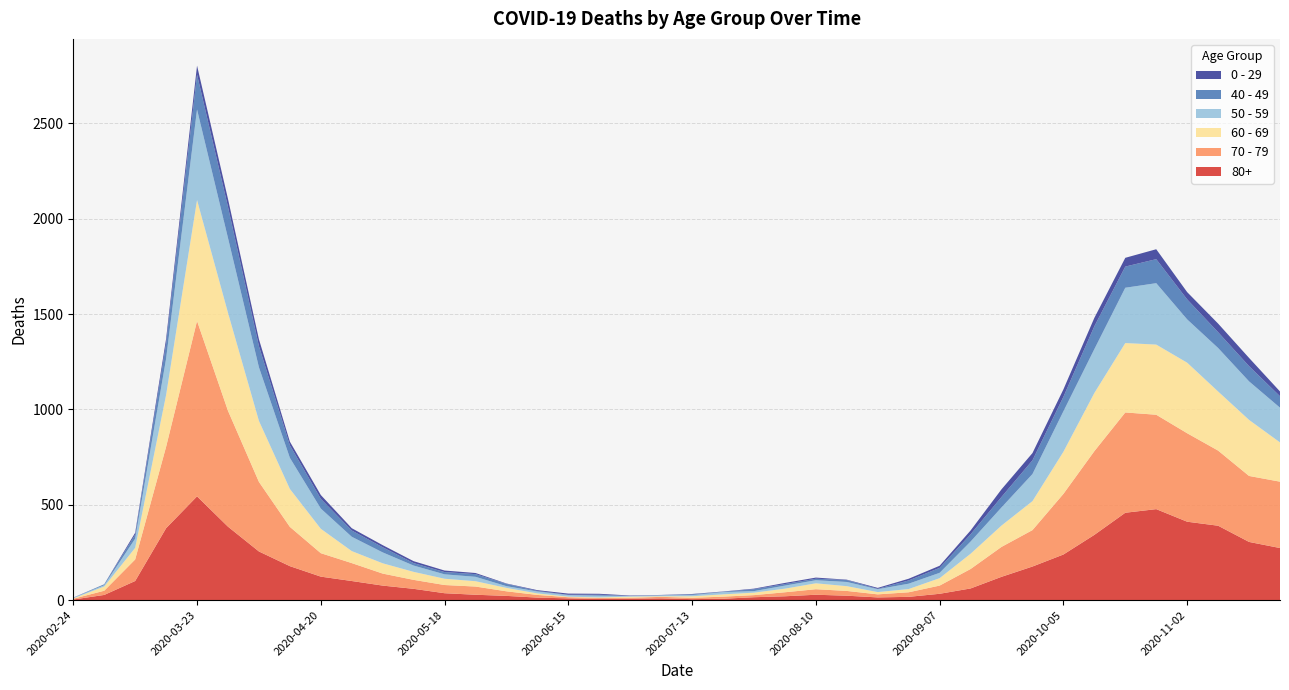

Reading right to left, what are all the values shown in this chart?

80+: 2020-11-23=273	2020-11-16=305	2020-11-09=390	2020-11-02=411	2020-10-26=477	2020-10-19=458	2020-10-12=342	2020-10-05=239	2020-09-28=176	2020-09-21=122	2020-09-14=61	2020-09-07=33	2020-08-31=17	2020-08-24=14	2020-08-17=23	2020-08-10=28	2020-08-03=20	2020-07-27=15	2020-07-20=7	2020-07-13=5	2020-07-06=9	2020-06-29=7	2020-06-22=6	2020-06-15=9	2020-06-08=13	2020-06-01=22	2020-05-25=28	2020-05-18=36	2020-05-11=59	2020-05-04=76	2020-04-27=100	2020-04-20=123	2020-04-13=178	2020-04-06=255	2020-03-30=385	2020-03-23=544	2020-03-16=377	2020-03-09=100	2020-03-02=27	2020-02-24=3
70 - 79: 2020-11-23=348	2020-11-16=346	2020-11-09=394	2020-11-02=464	2020-10-26=495	2020-10-19=526	2020-10-12=439	2020-10-05=318	2020-09-28=191	2020-09-21=157	2020-09-14=102	2020-09-07=43	2020-08-31=24	2020-08-24=16	2020-08-17=25	2020-08-10=29	2020-08-03=21	2020-07-27=11	2020-07-20=11	2020-07-13=7	2020-07-06=8	2020-06-29=5	2020-06-22=5	2020-06-15=6	2020-06-08=14	2020-06-01=24	2020-05-25=43	2020-05-18=43	2020-05-11=47	2020-05-04=63	2020-04-27=94	2020-04-20=123	2020-04-13=206	2020-04-06=365	2020-03-30=608	2020-03-23=920	2020-03-16=427	2020-03-09=113	2020-03-02=22	2020-02-24=4
60 - 69: 2020-11-23=206	2020-11-16=294	2020-11-09=310	2020-11-02=370	2020-10-26=368	2020-10-19=364	2020-10-12=305	2020-10-05=221	2020-09-28=152	2020-09-21=112	2020-09-14=80	2020-09-07=39	2020-08-31=17	2020-08-24=12	2020-08-17=25	2020-08-10=31	2020-08-03=19	2020-07-27=13	2020-07-20=12	2020-07-13=8	2020-07-06=3	2020-06-29=6	2020-06-22=3	2020-06-15=3	2020-06-08=8	2020-06-01=18	2020-05-25=28	2020-05-18=33	2020-05-11=42	2020-05-04=54	2020-04-27=63	2020-04-20=128	2020-04-13=199	2020-04-06=320	2020-03-30=514	2020-03-23=634	2020-03-16=272	2020-03-09=61	2020-03-02=22	2020-02-24=2
50 - 59: 2020-11-23=182	2020-11-16=202	2020-11-09=228	2020-11-02=227	2020-10-26=322	2020-10-19=290	2020-10-12=230	2020-10-05=212	2020-09-28=142	2020-09-21=95	2020-09-14=64	2020-09-07=28	2020-08-31=28	2020-08-24=15	2020-08-17=22	2020-08-10=16	2020-08-03=16	2020-07-27=8	2020-07-20=12	2020-07-13=6	2020-07-06=5	2020-06-29=3	2020-06-22=9	2020-06-15=8	2020-06-08=10	2020-06-01=9	2020-05-25=23	2020-05-18=23	2020-05-11=33	2020-05-04=57	2020-04-27=75	2020-04-20=106	2020-04-13=163	2020-04-06=281	2020-03-30=392	2020-03-23=475	2020-03-16=190	2020-03-09=48	2020-03-02=7	2020-02-24=3
40 - 49: 2020-11-23=60	2020-11-16=80	2020-11-09=83	2020-11-02=105	2020-10-26=126	2020-10-19=111	2020-10-12=120	2020-10-05=76	2020-09-28=72	2020-09-21=55	2020-09-14=38	2020-09-07=26	2020-08-31=17	2020-08-24=2	2020-08-17=10	2020-08-10=8	2020-08-03=8	2020-07-27=10	2020-07-20=2	2020-07-13=4	2020-07-06=1	2020-06-29=1	2020-06-22=5	2020-06-15=2	2020-06-08=3	2020-06-01=12	2020-05-25=14	2020-05-18=12	2020-05-11=13	2020-05-04=27	2020-04-27=33	2020-04-20=51	2020-04-13=66	2020-04-06=111	2020-03-30=163	2020-03-23=183	2020-03-16=79	2020-03-09=21	2020-03-02=5	2020-02-24=0
0 - 29: 2020-11-23=25	2020-11-16=43	2020-11-09=45	2020-11-02=38	2020-10-26=52	2020-10-19=46	2020-10-12=44	2020-10-05=39	2020-09-28=38	2020-09-21=40	2020-09-14=20	2020-09-07=11	2020-08-31=9	2020-08-24=5	2020-08-17=2	2020-08-10=6	2020-08-03=6	2020-07-27=3	2020-07-20=1	2020-07-13=2	2020-07-06=1	2020-06-29=2	2020-06-22=5	2020-06-15=6	2020-06-08=4	2020-06-01=2	2020-05-25=6	2020-05-18=8	2020-05-11=10	2020-05-04=11	2020-04-27=12	2020-04-20=20	2020-04-13=19	2020-04-06=36	2020-03-30=42	2020-03-23=47	2020-03-16=25	2020-03-09=10	2020-03-02=0	2020-02-24=1